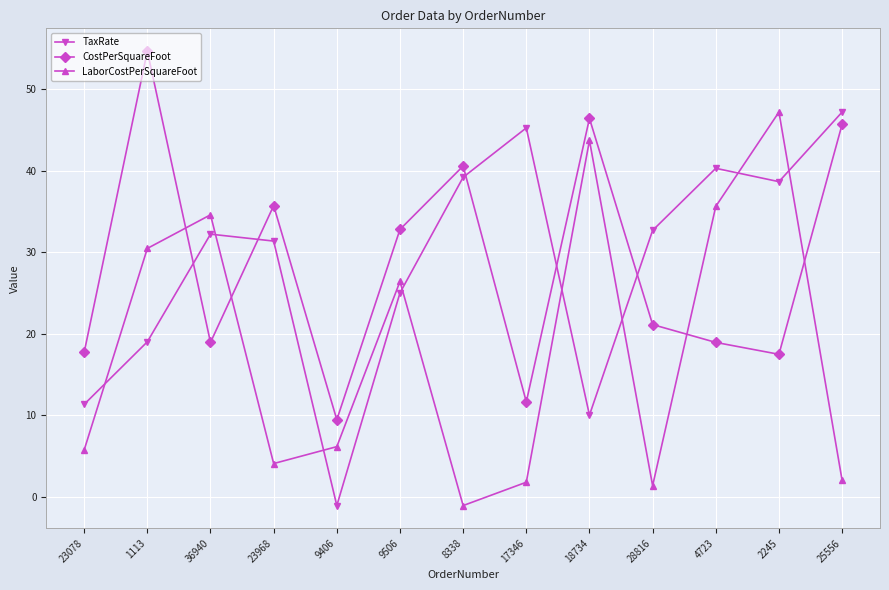

What is the maximum value shown in the chart?

54.7